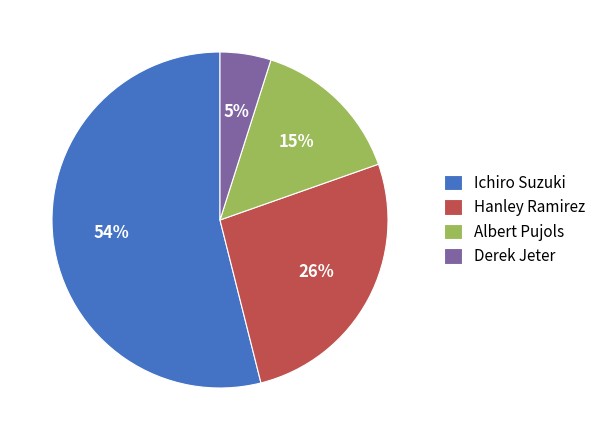

Combined, do Ichiro Suzuki and Hanley Ramirez account for over 50%?

Yes